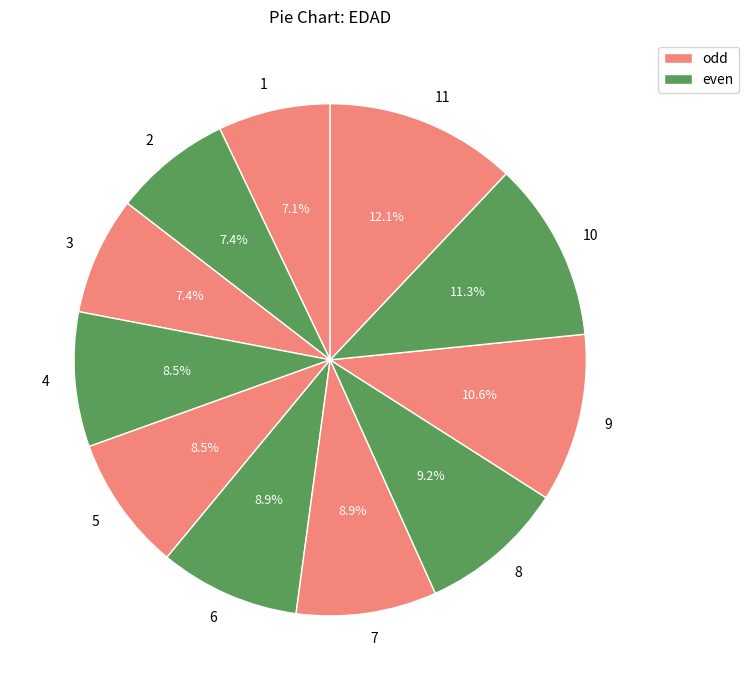

What portion of the pie excludes 1?

92.9%